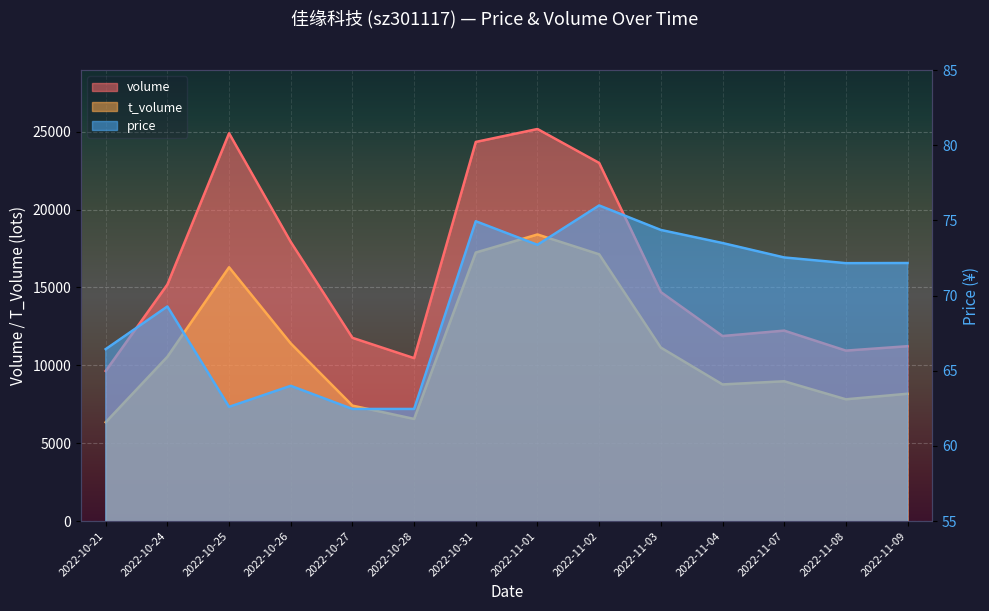

Reading left to right, transcribe all the data shown in this chart.

volume: 9638.0	15188.0	24899.0	17922.0	11766.0	10462.0	24343.0	25173.0	22995.0	14703.0	11882.0	12229.0	10945.0	11228.0
t_volume: 6347.0	10552.0	16296.0	11406.0	7414.0	6558.0	17242.0	18401.0	17128.0	11139.0	8774.0	8977.0	7819.0	8177.0
price: 66.4	69.3	62.6	64.0	62.5	62.5	75.0	73.4	76.0	74.4	73.5	72.5	72.2	72.2